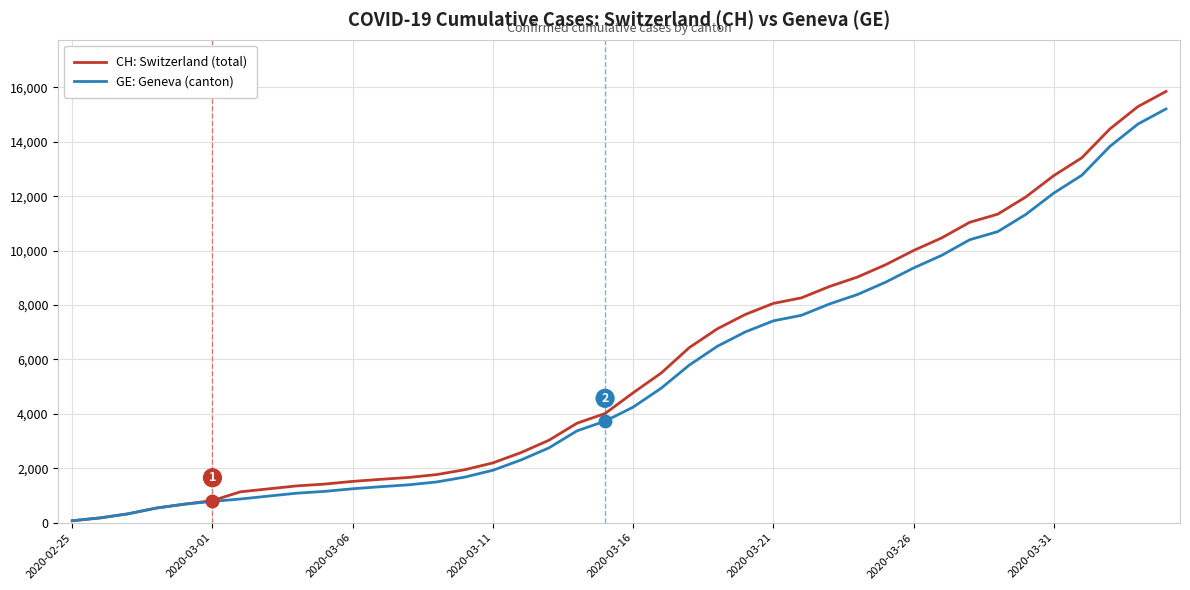

What is the maximum value for CH: Switzerland (total)?

15850